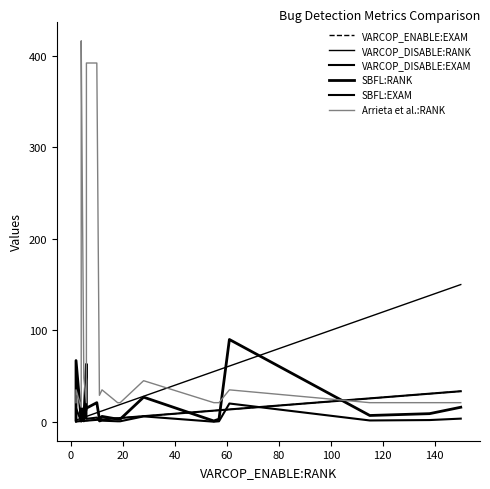

True or false: SBFL:RANK has more than 0 points higher than both neighbors.

True